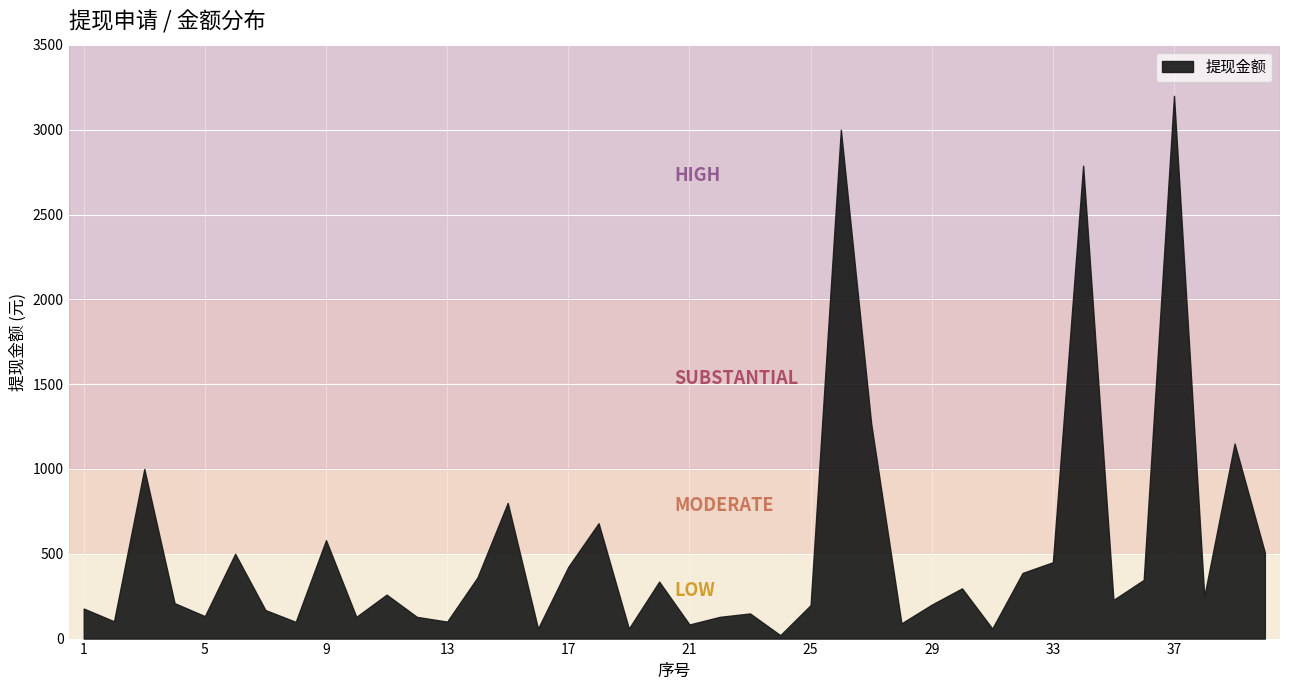

Between 29 and 19, which is larger?

29